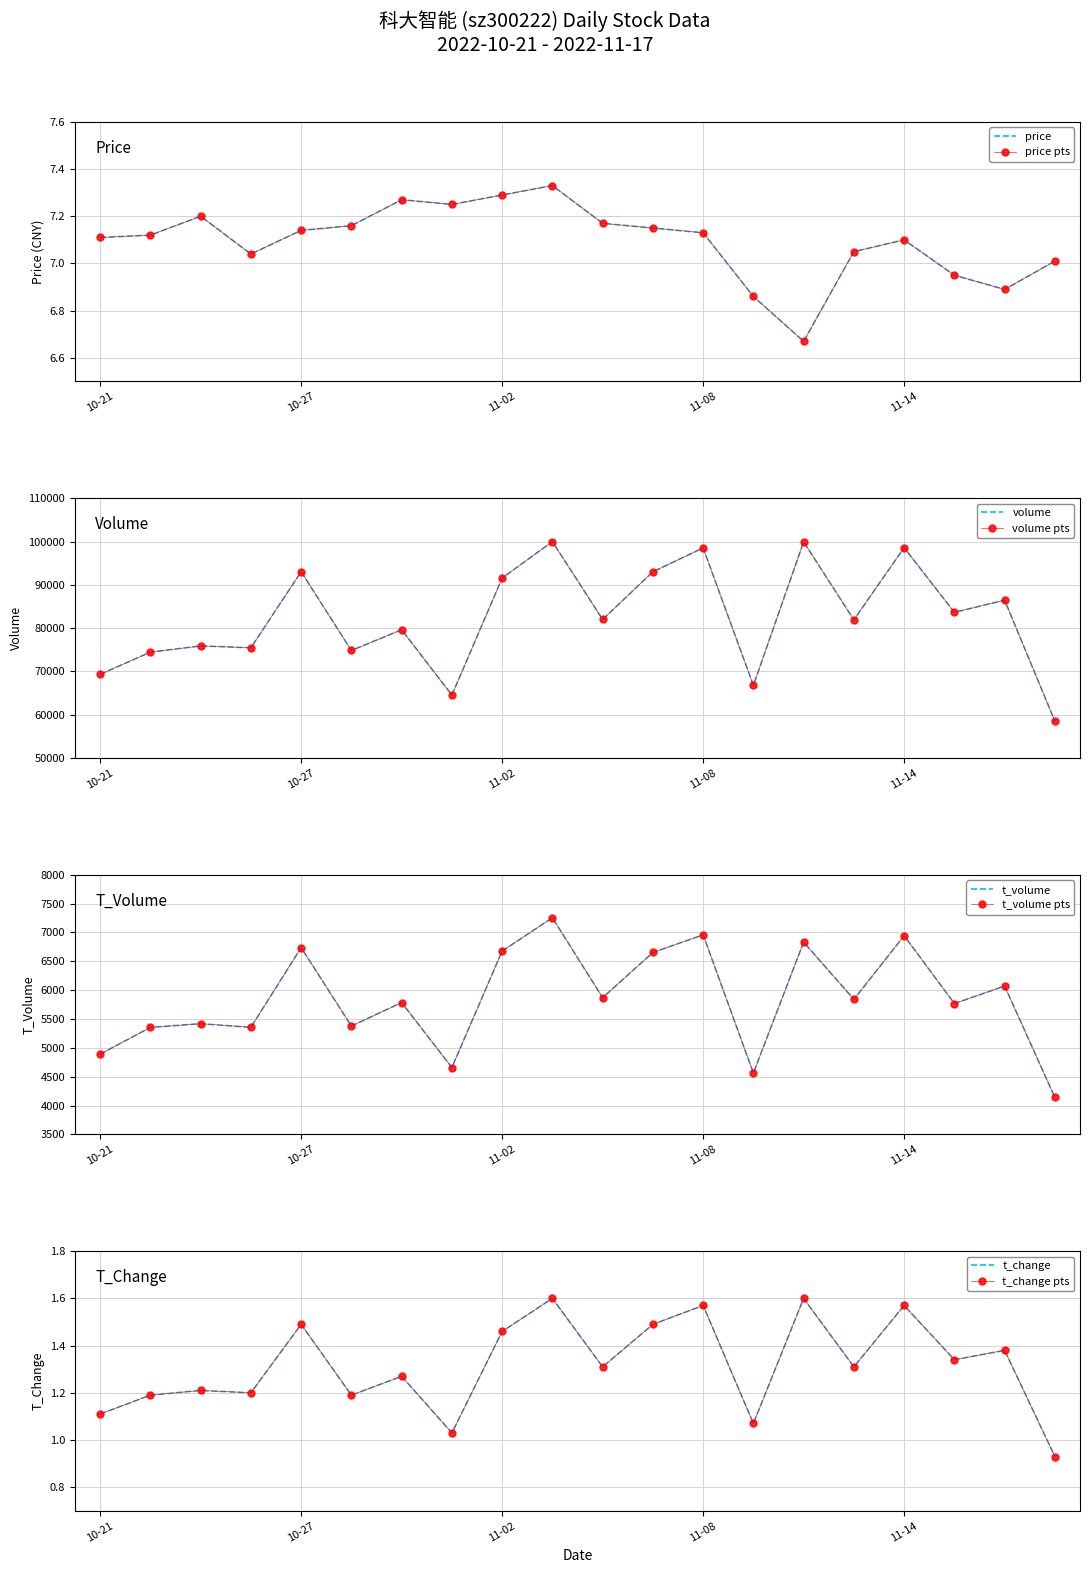

At which category does price reach its first local peak?

2022-10-25